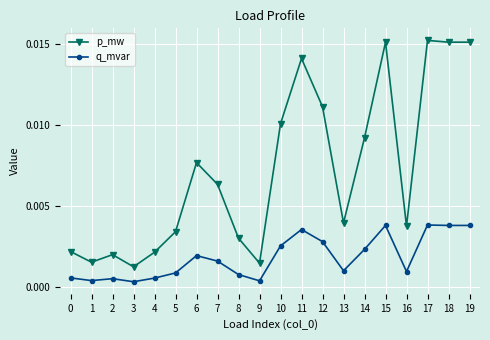

What is the sum of all p_mw values?

0.1